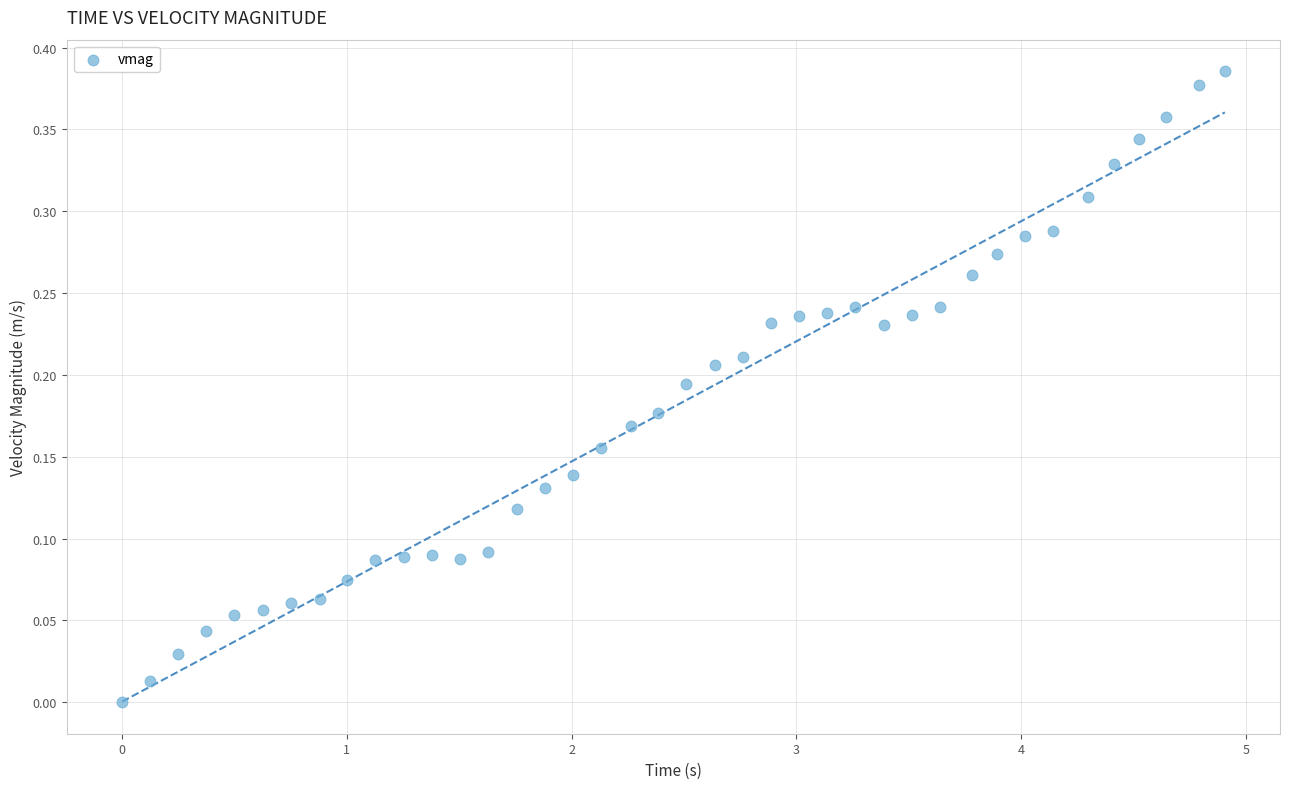

What is the range of X values (max minus min)?

4.9